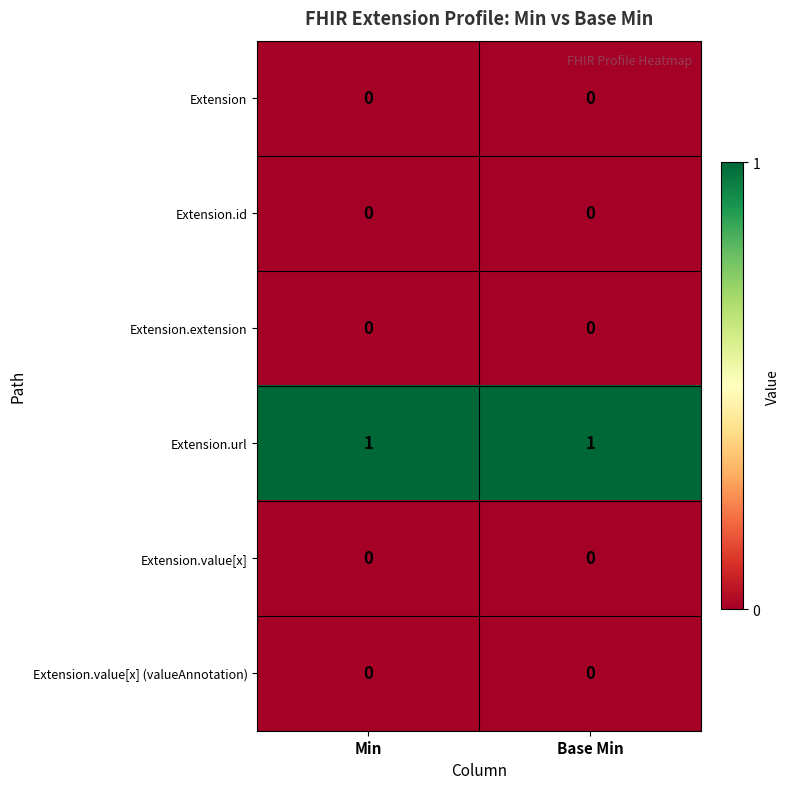

The Extension series shows 0 at Min. True or false?

True